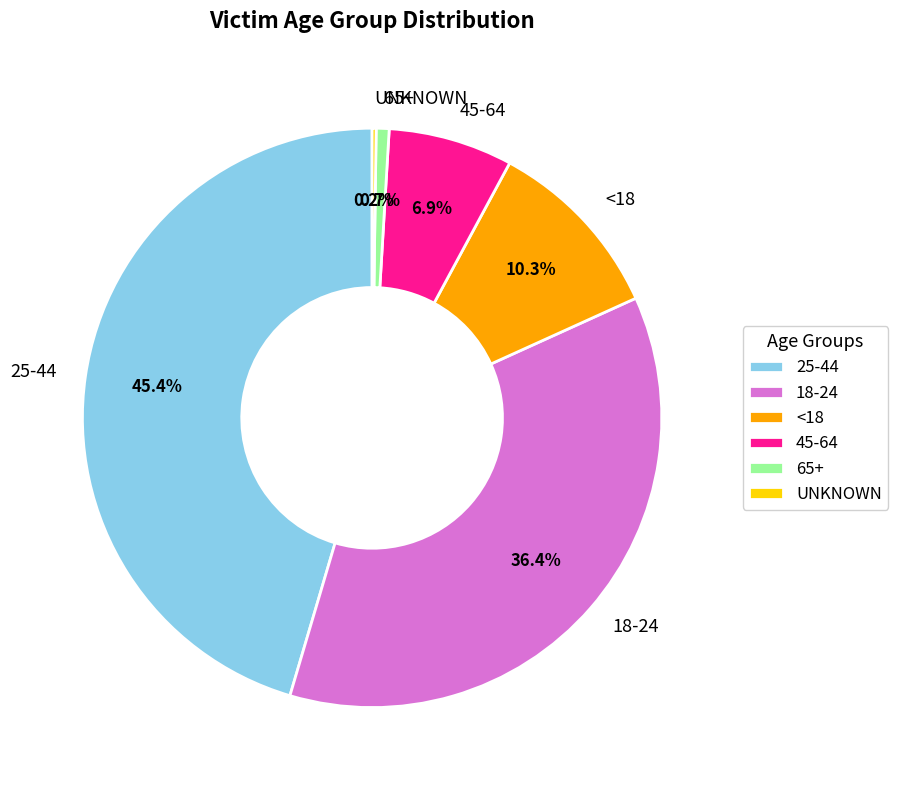

To the nearest percent, what is the average slice percentage?

17%